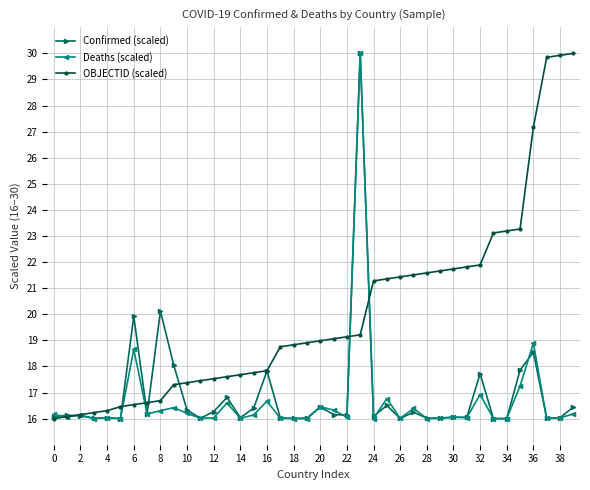

At how many categories does at least one series exceed 28?

4